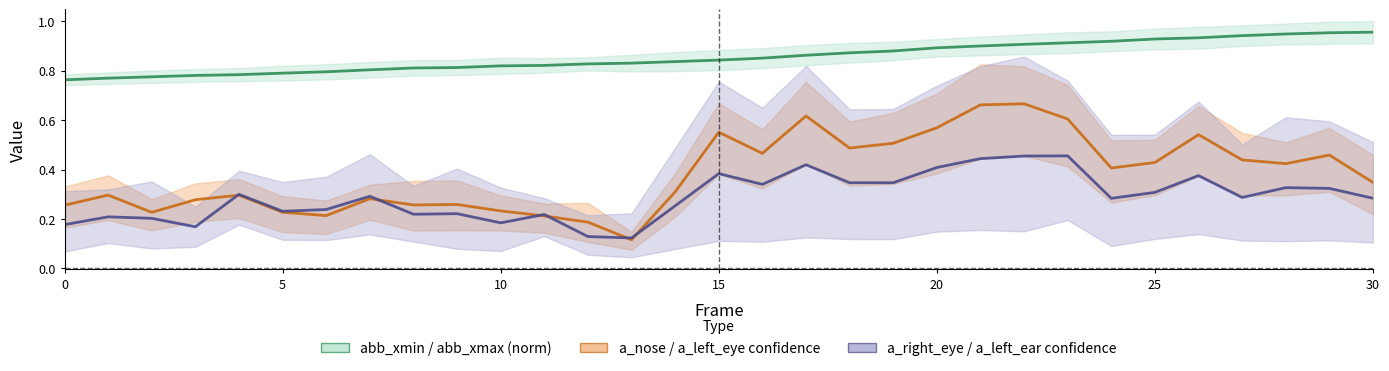

Rank the series by their maximum value, from highest to lowest.

bbox center, nose+left_eye conf center, right_eye+left_ear conf center